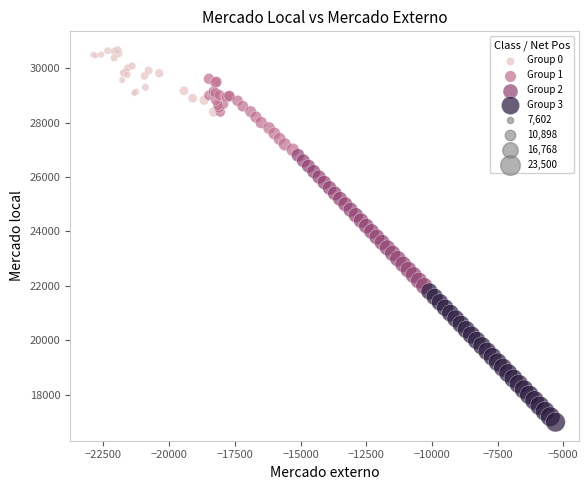

Which series reaches the maximum Y coordinate?

Group 0